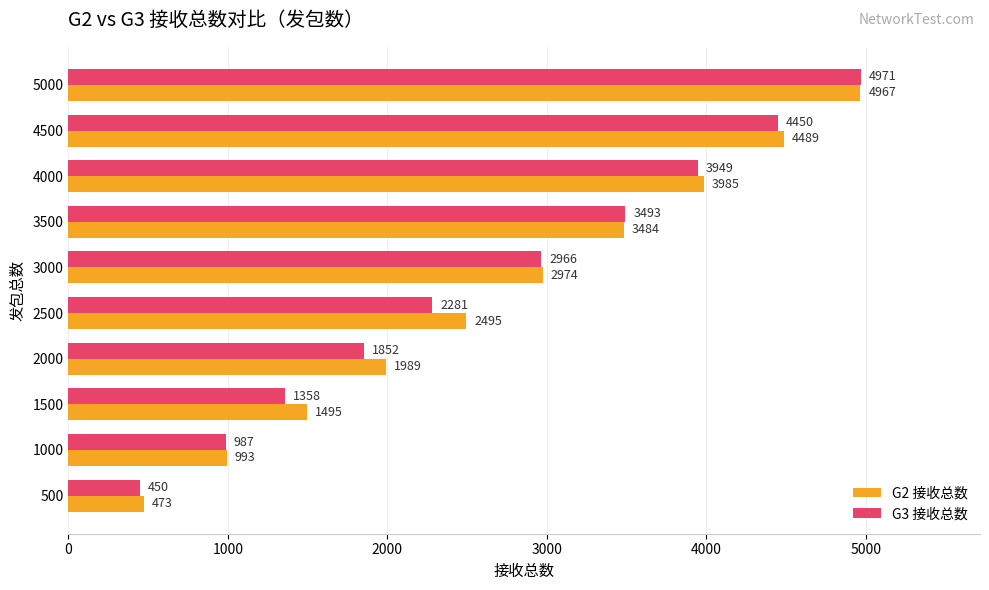

The G3 接收总数 series shows 1573 at 1000. True or false?

False